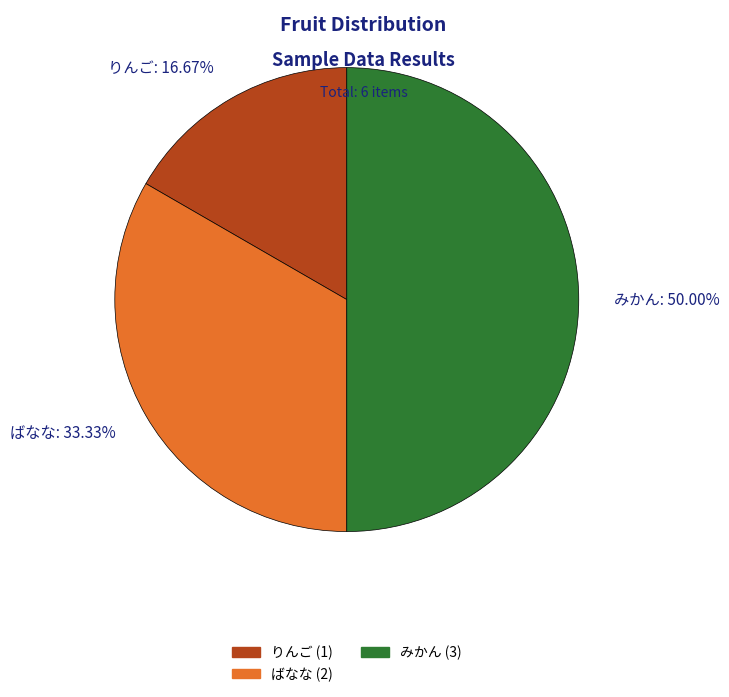

How many segments does this pie chart have?

3